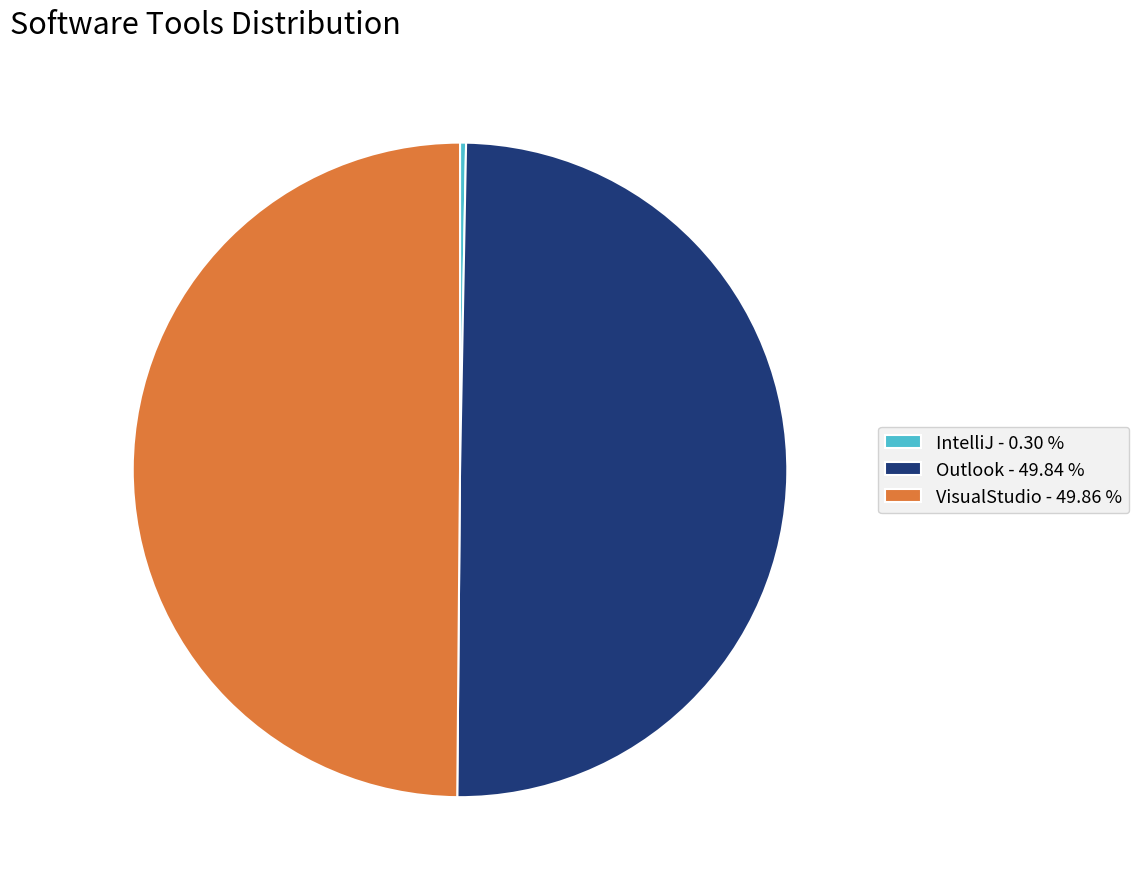

Is it true that Outlook is 57% of the pie?

False